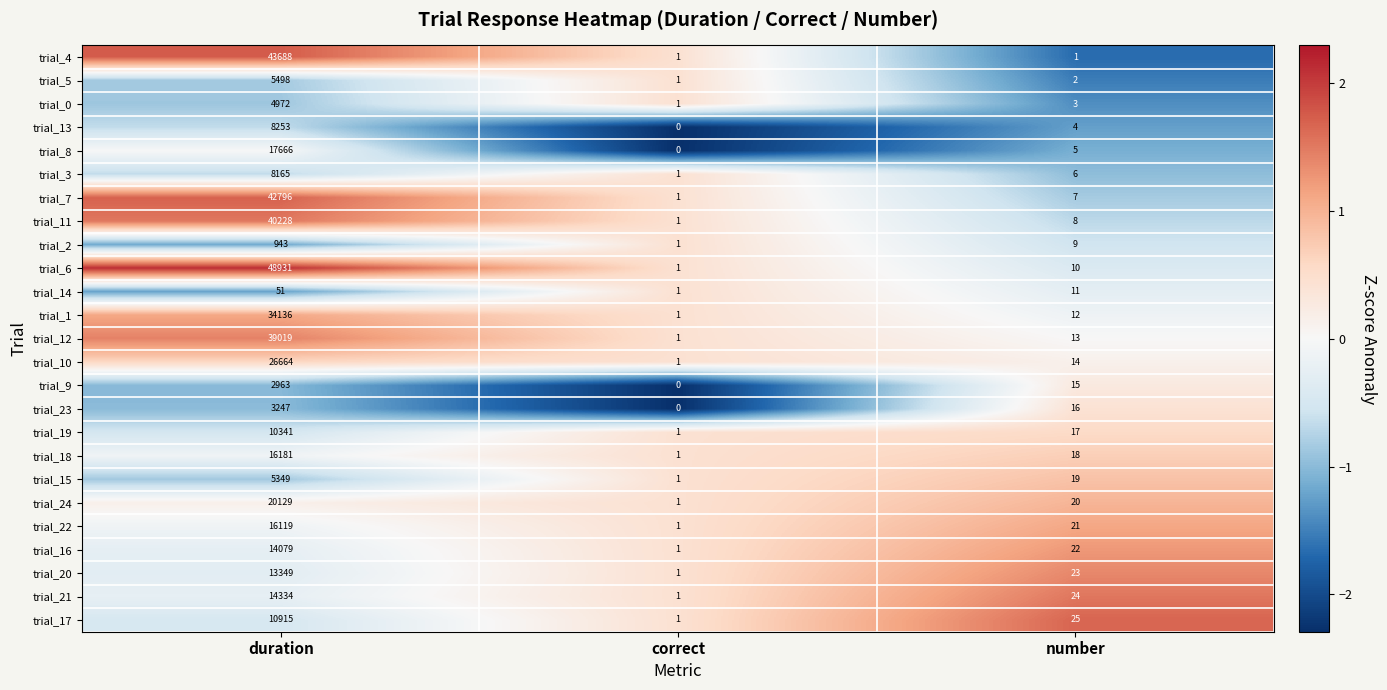

Which series has the largest total across all categories?

trial_6